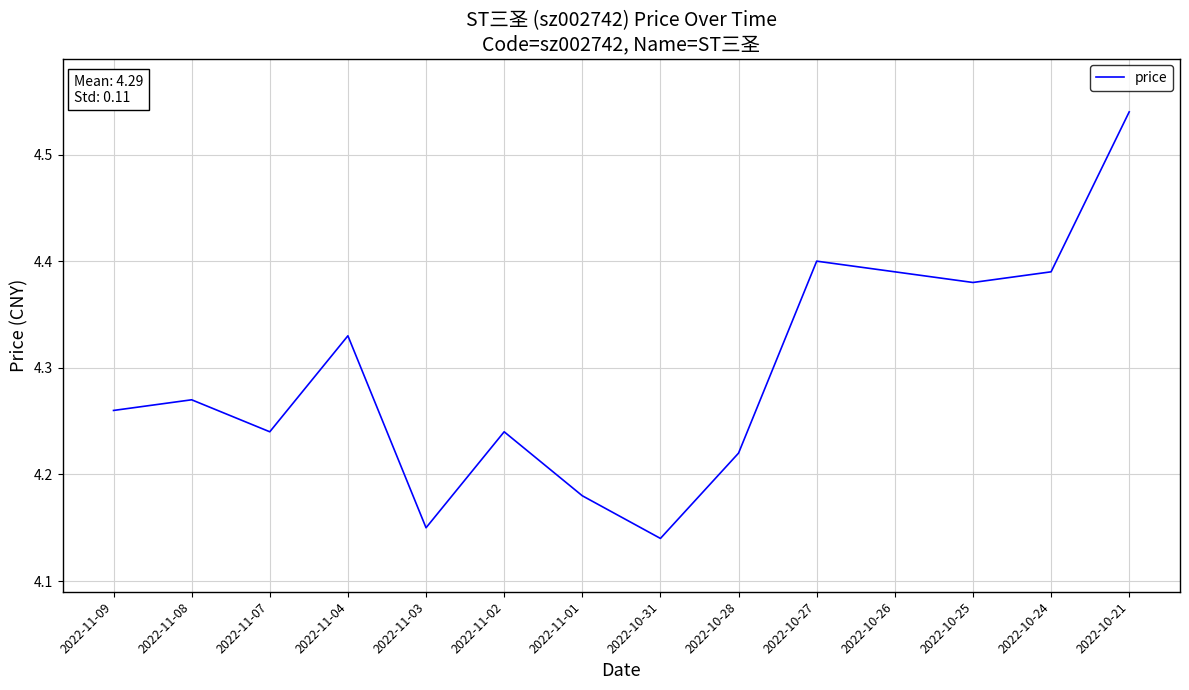

What position from the left is 2022-11-07?

3